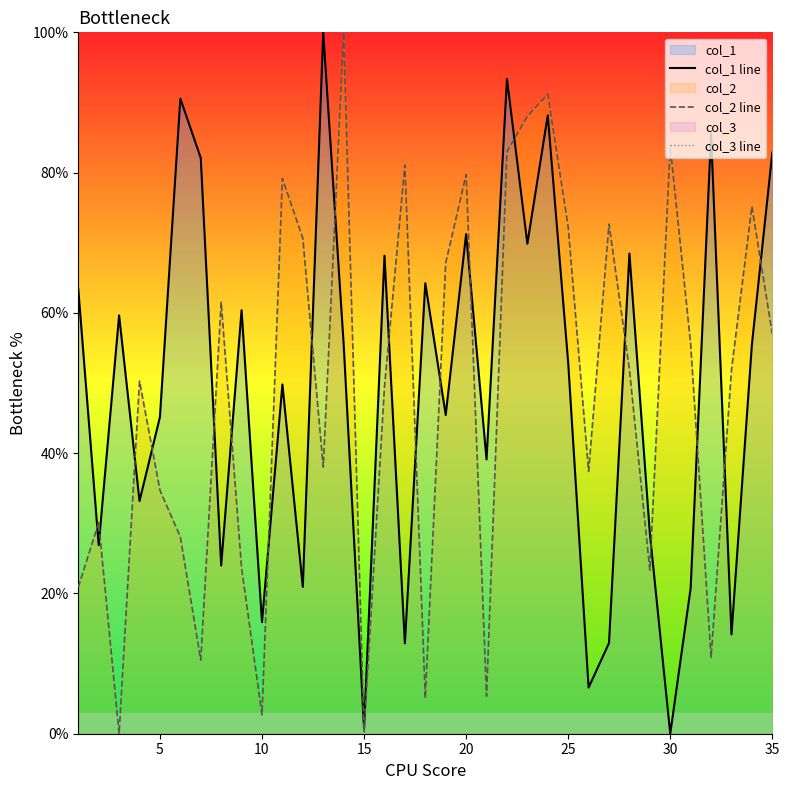

How many interior local peaks does the col_1 line series have?

12